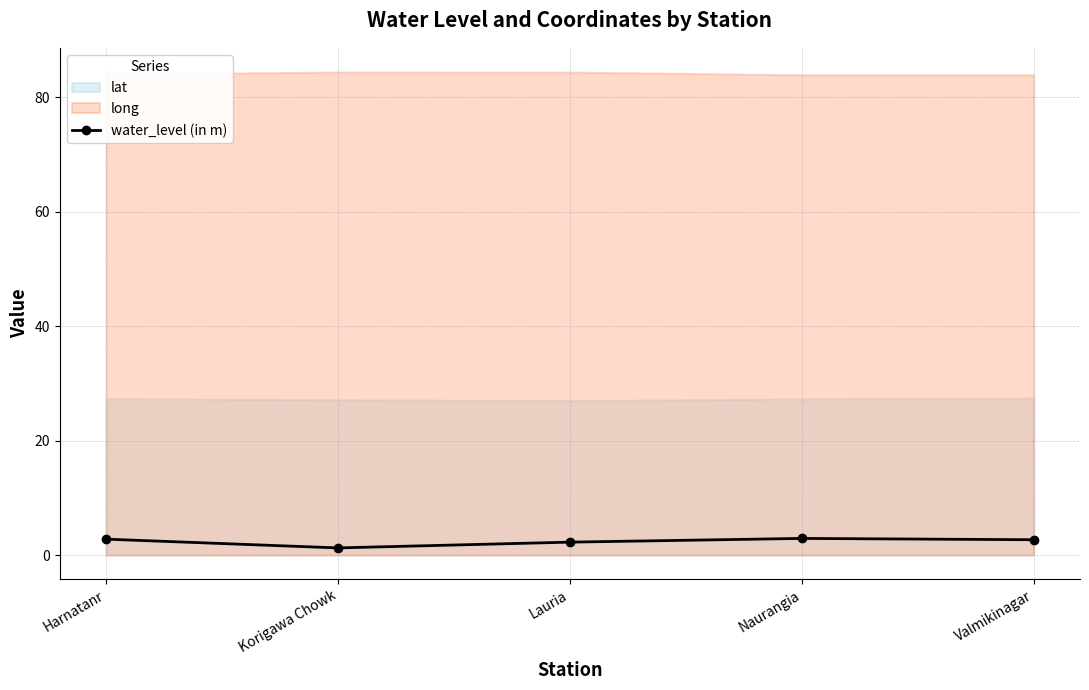

The value at Harnatanr is 2.8. True or false?

True